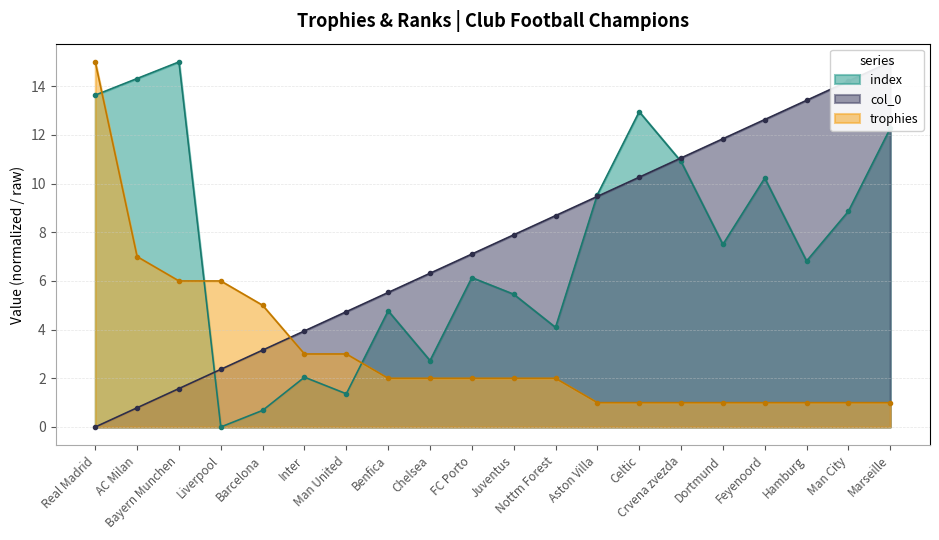

Where do col_0 and trophies first cross each other?

Barcelona and Inter